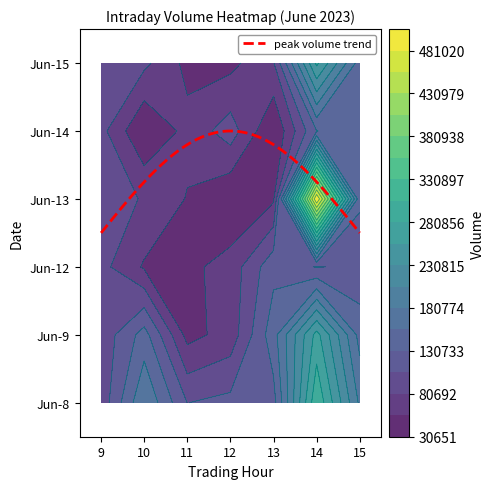

How many distinct data groups are displayed?

6